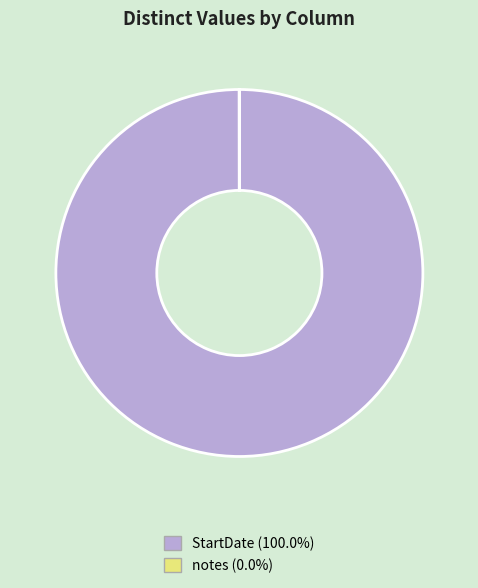

Does any single category account for the majority?

Yes